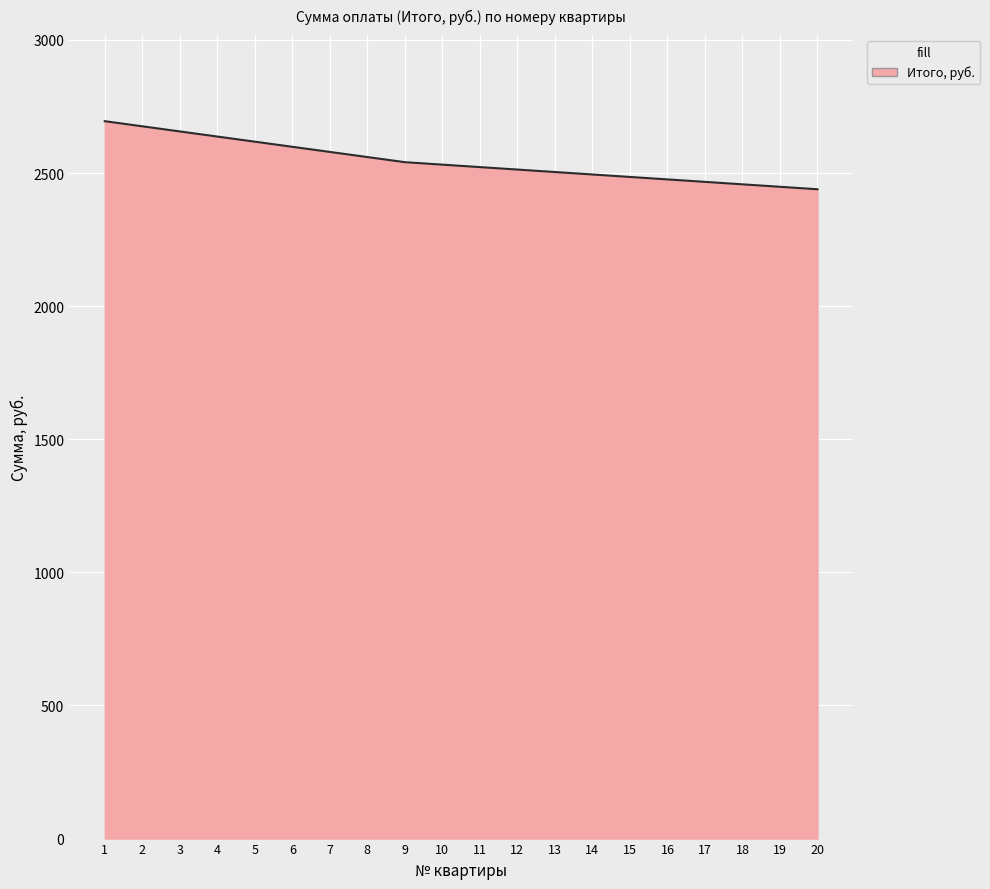

What is the greatest value displayed?

2695.0